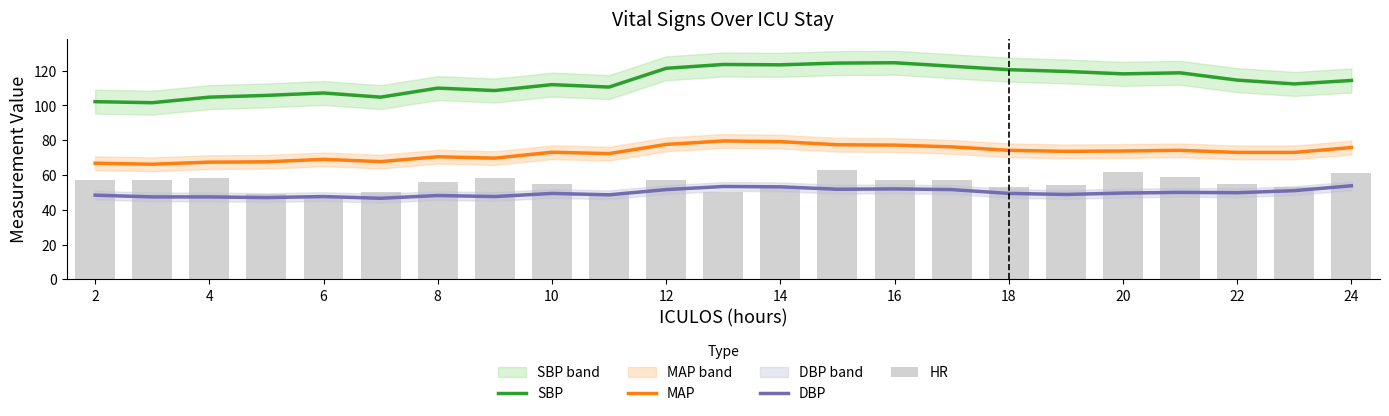

True or false: MAP and SBP intersect in this chart.

False